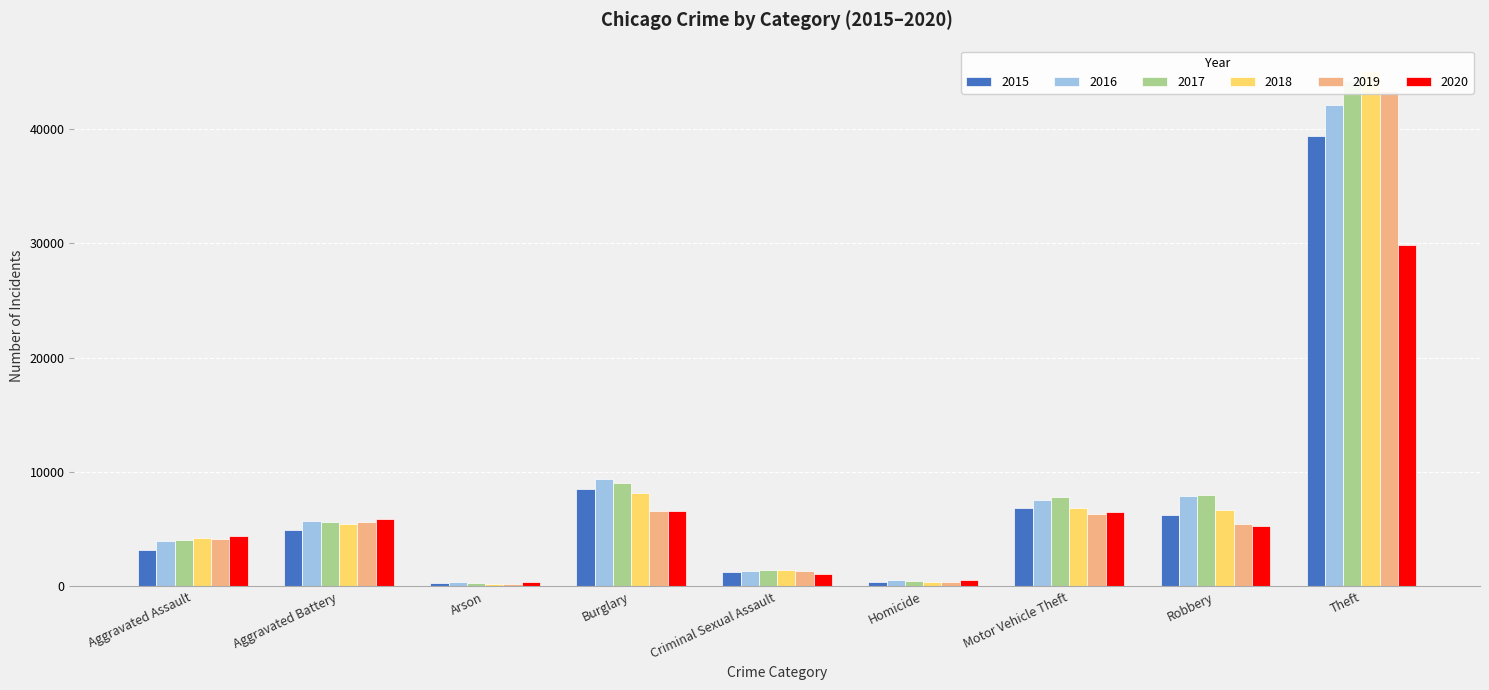

What is the difference between the maximum and minimum values in the 2018 series?

44771